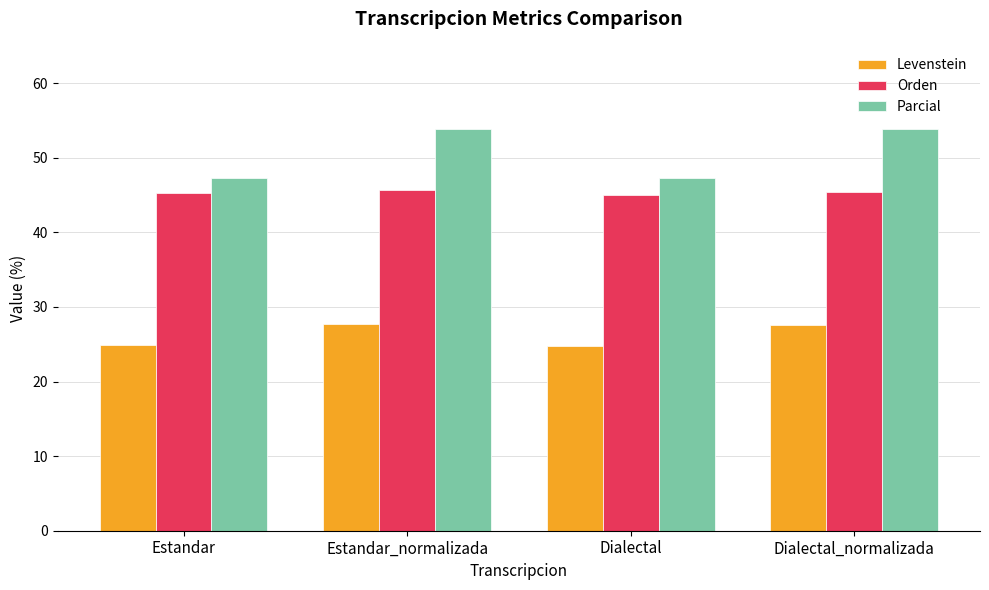

Which series has the largest range (max minus min)?

Parcial